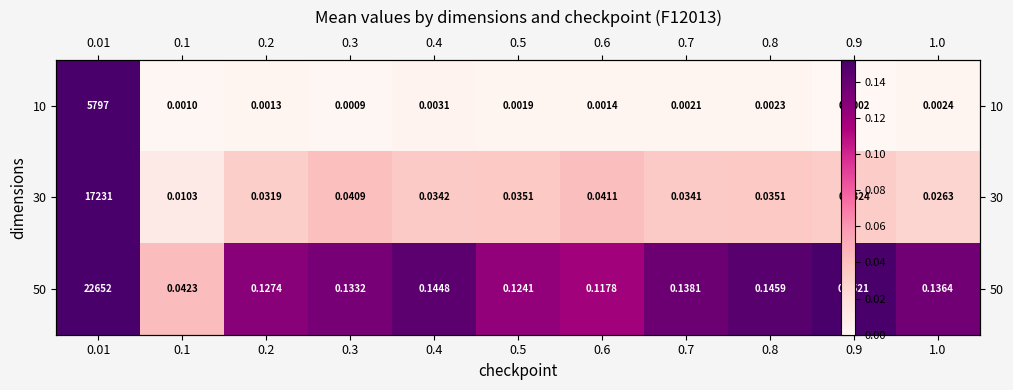

Rank the categories by 10 value from lowest to highest.

0.9, 0.3, 0.1, 0.2, 0.6, 0.5, 0.7, 0.8, 1.0, 0.4, 0.01